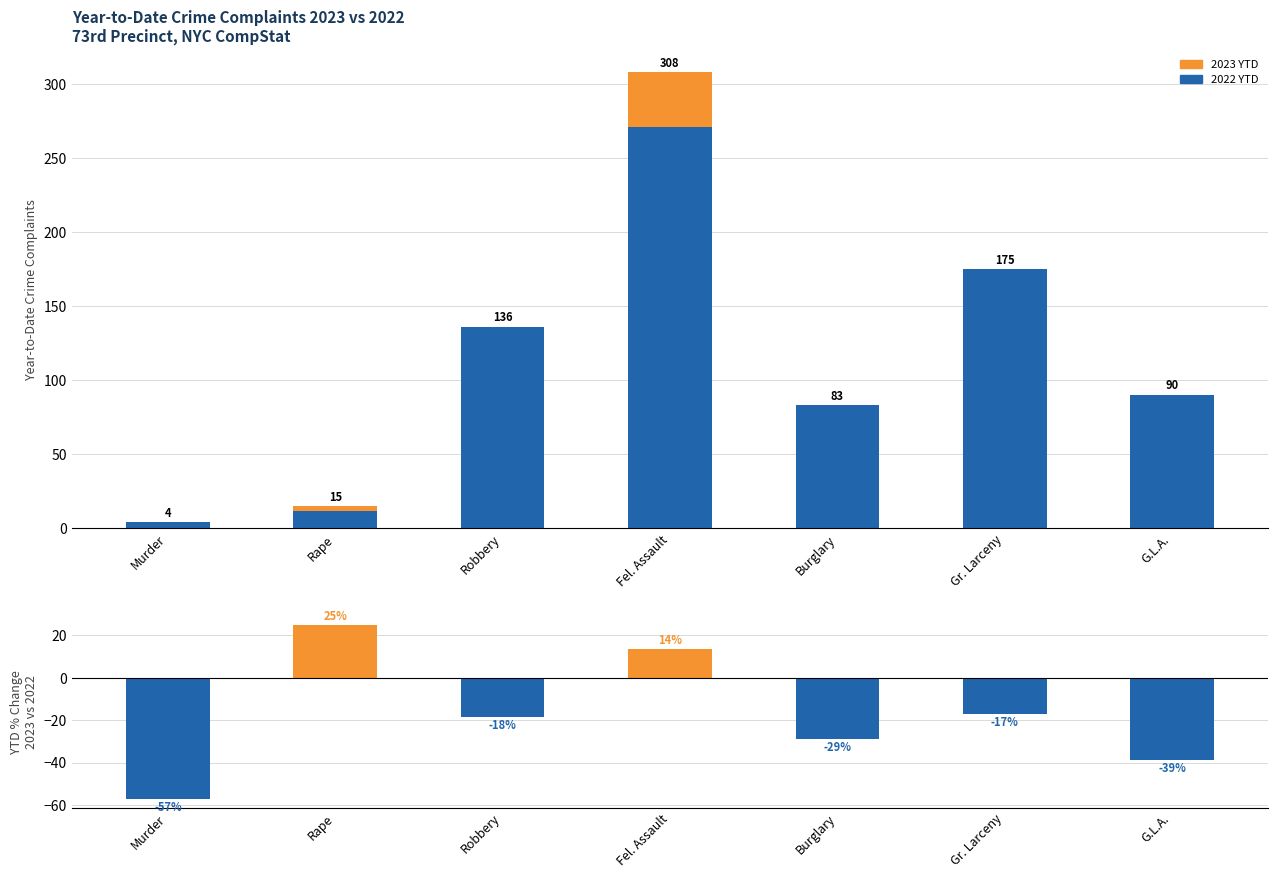

What is the average value of the 2022 YTD (In-State equiv.) series?

110